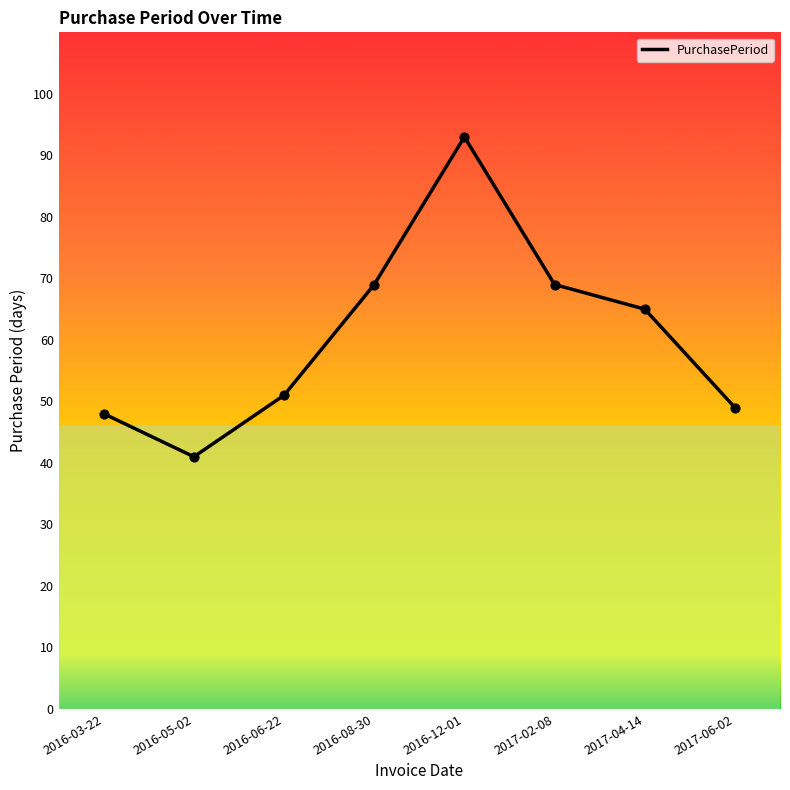

Which has a higher value, 2017-02-08 or 2016-06-22?

2017-02-08